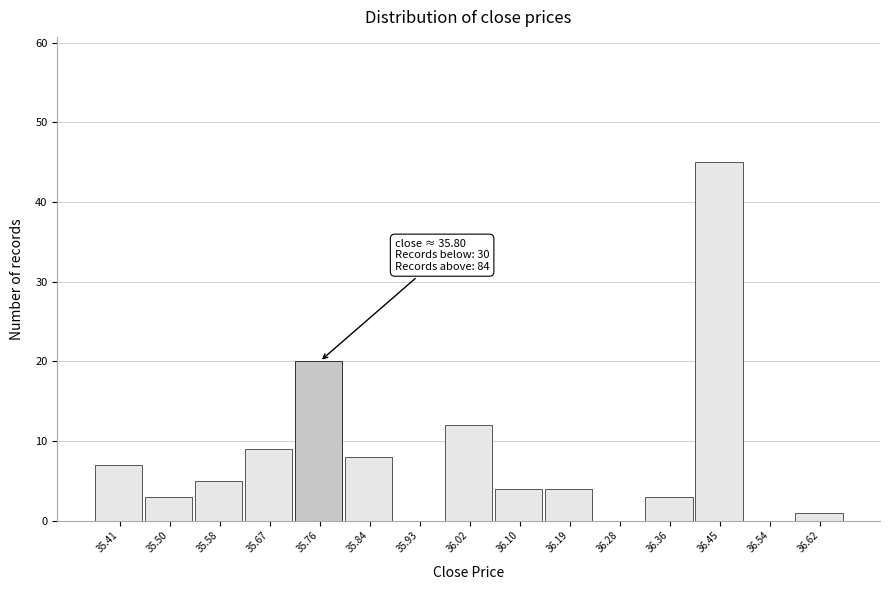

Reading left to right, transcribe all the data shown in this chart.

35.41=7	35.50=3	35.58=5	35.67=9	35.76=20	35.84=8	35.93=0	36.02=12	36.10=4	36.19=4	36.28=0	36.36=3	36.45=45	36.54=0	36.62=1